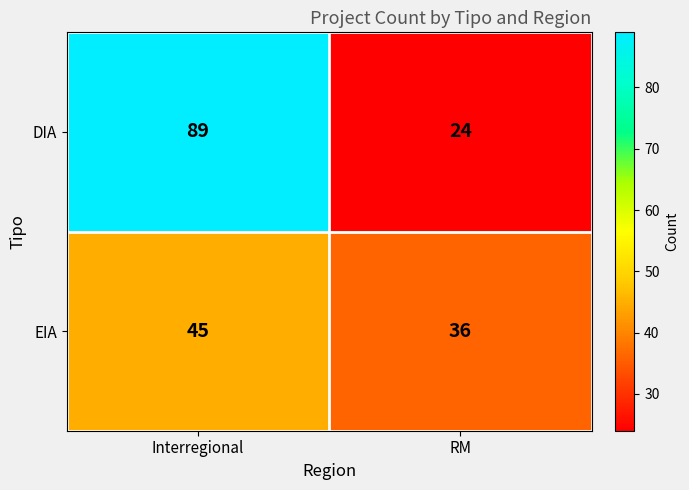

True or false: EIA has a value of 36 at RM.

True